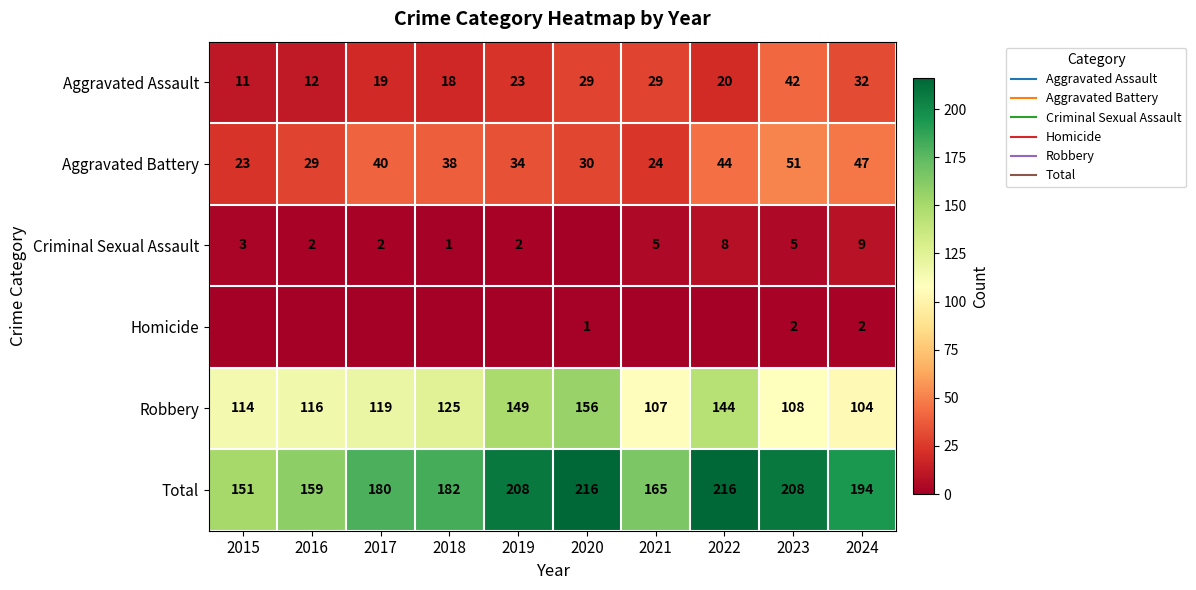

Is it true that Robbery equals 125 at 2018?

True